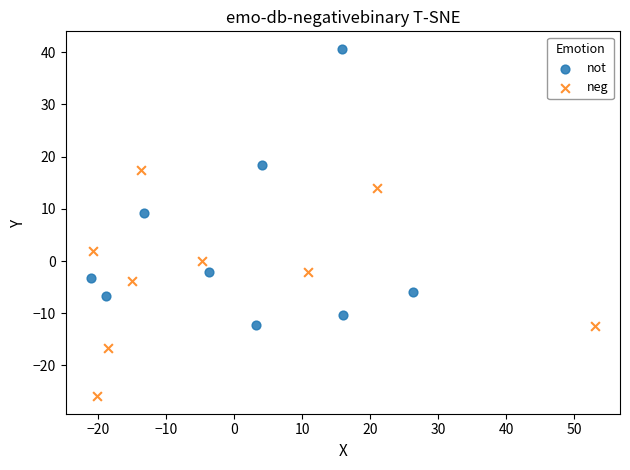

Which series has the widest spread of Y values?

not